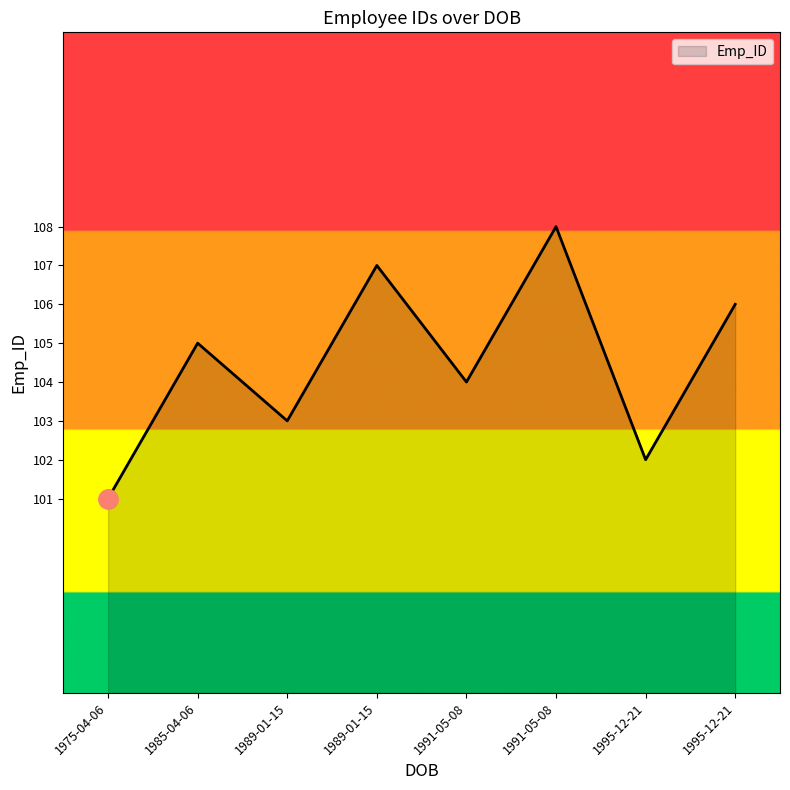

How many lines are shown in the chart?

1